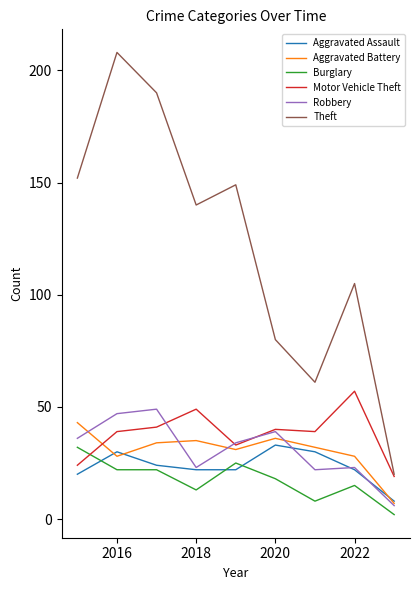

What is the maximum value shown in the chart?

208